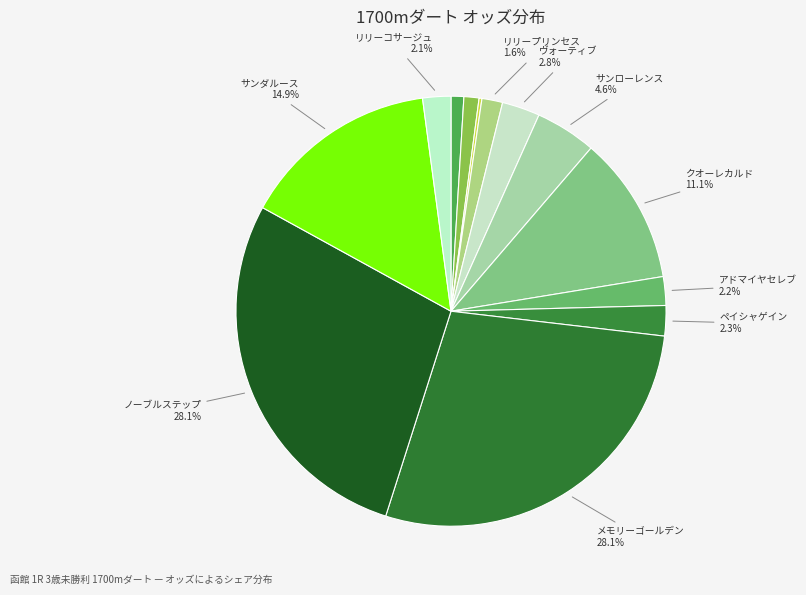

Rank the categories by value from highest to lowest.

ノーブルステップ, メモリーゴールデン, サンダルース, クオーレカルド, サンローレンス, ヴォーティブ, ペイシャゲイン, アドマイヤセレブ, リリーコサージュ, リリープリンセス, メイショウタンゴ, テイエムソレイユ, エトワールドパリ